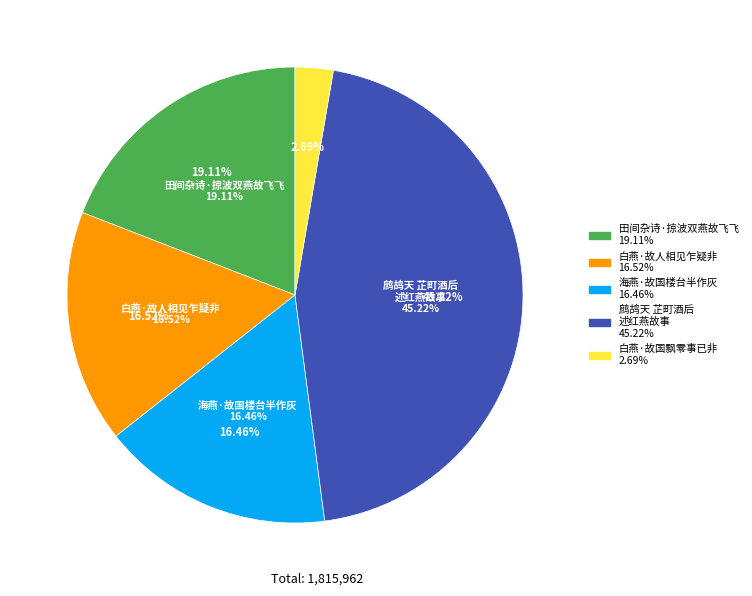

What is the ratio of the value at 海燕·故国楼台半作灰 to the value at 鹧鸪天 芷町酒后读余天香词，荡气回肠，不能自已，因亦述红燕故事索赋?

0.4